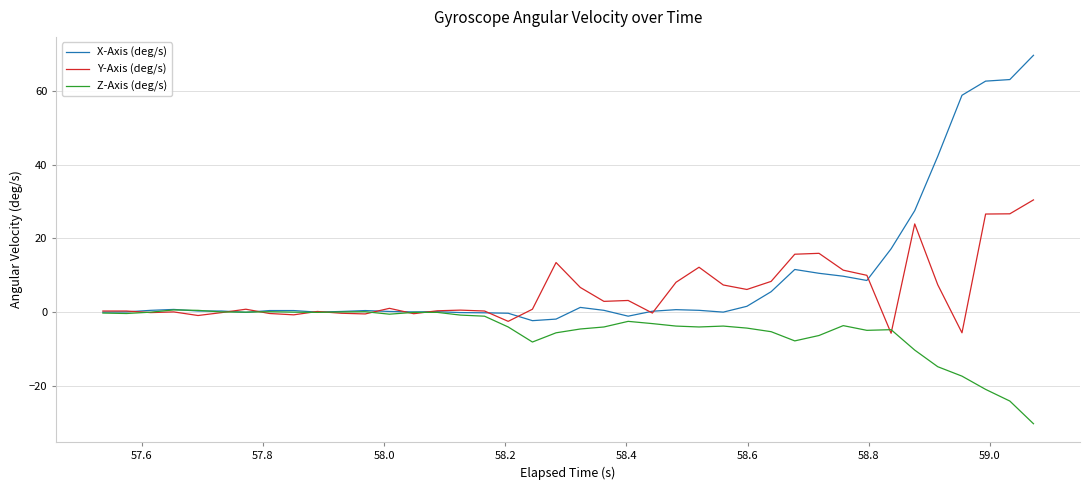

In Y-Axis (deg/s), how many points are lower than both neighbors (excluding endpoints)?

11